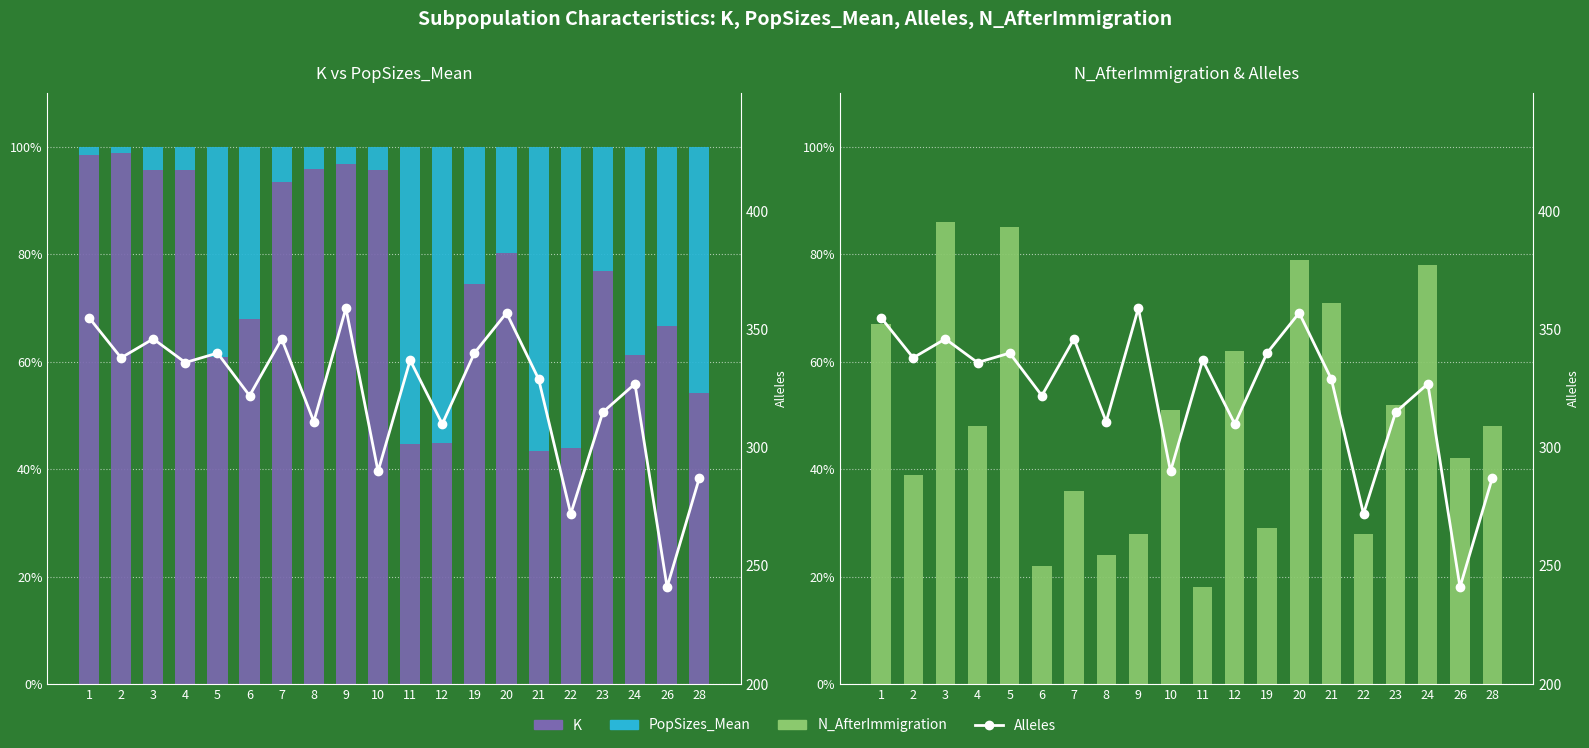

The value of N_AfterImmigration at 11 is 18.0. True or false?

True